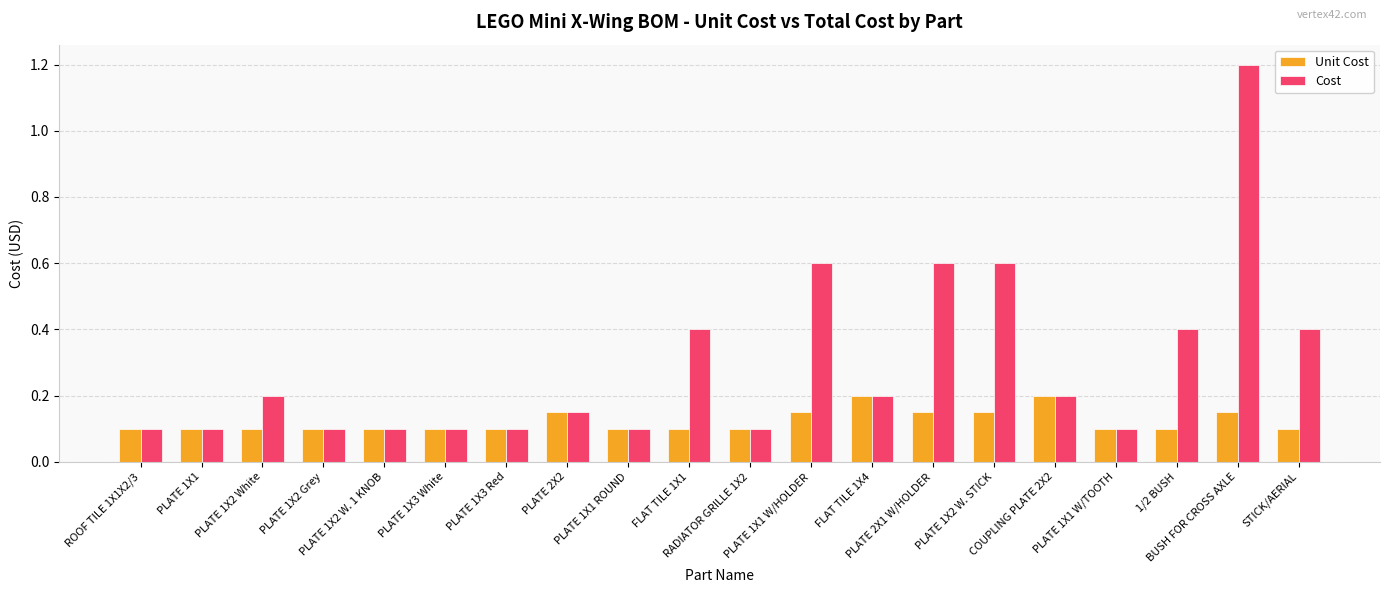

How many bars are there in each group?

2